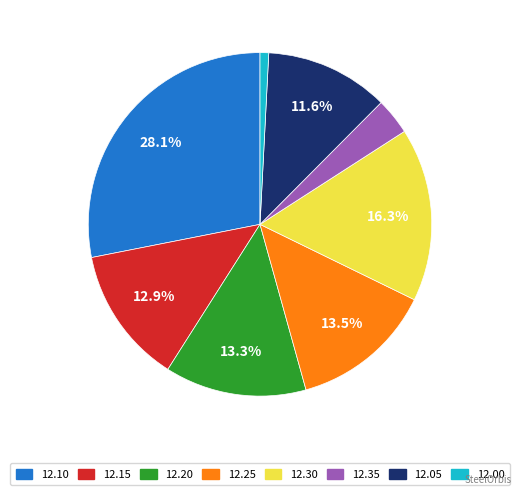

How many segments does this pie chart have?

8